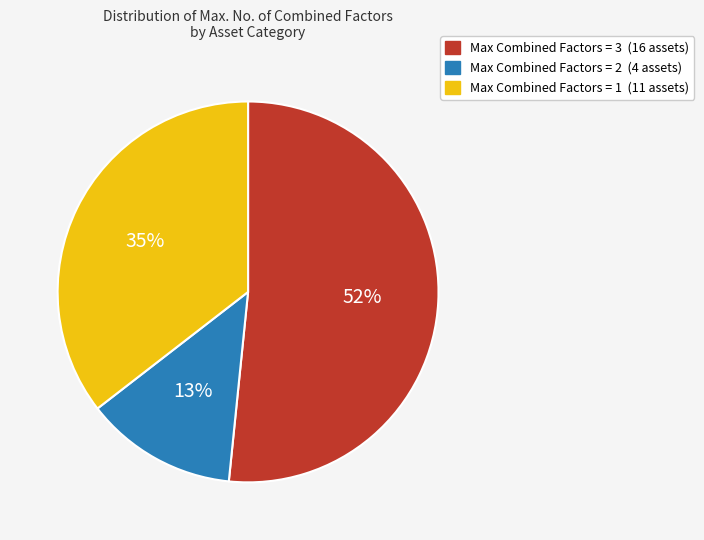

To the nearest percent, what is the difference between the largest and smallest slice percentages?

39%